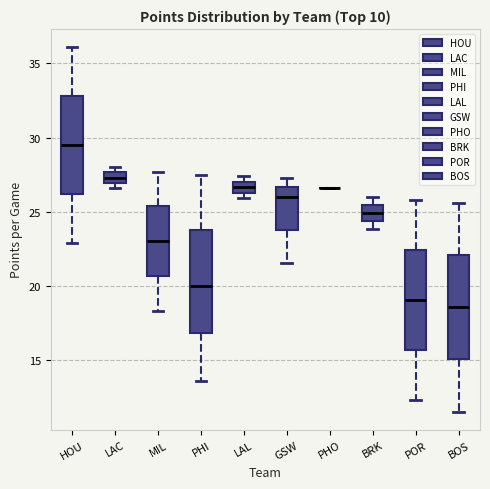

Where does the upper whisker of the box for HOU end on the y-axis? The values are not printed on the chart, so give them approximately, as read against the axis.

36.0